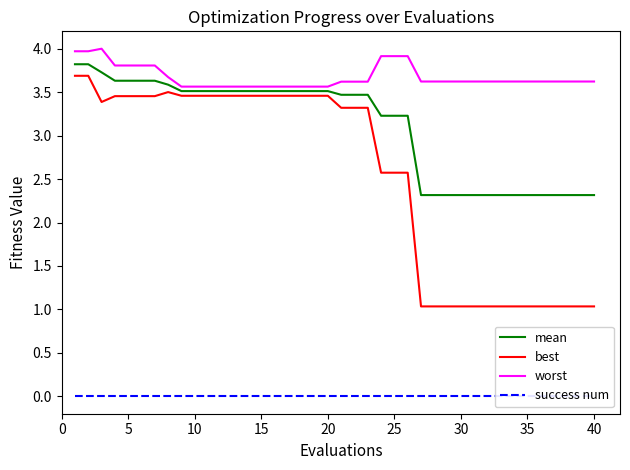

The value of mean at 5 is 6.1. True or false?

False